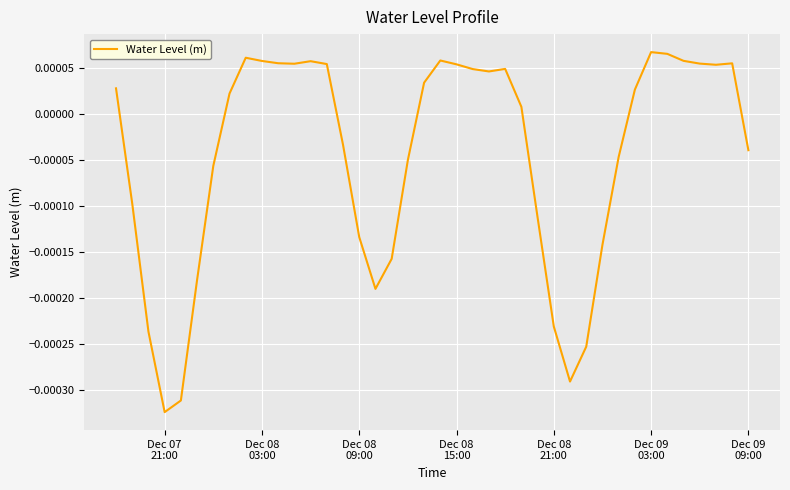

How many distinct data groups are displayed?

1